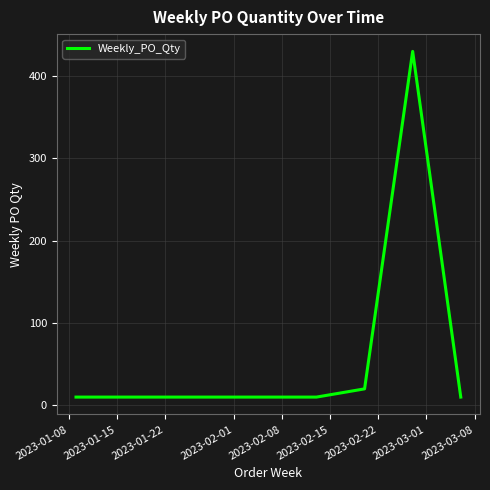

What is the difference between the maximum and minimum values?

420